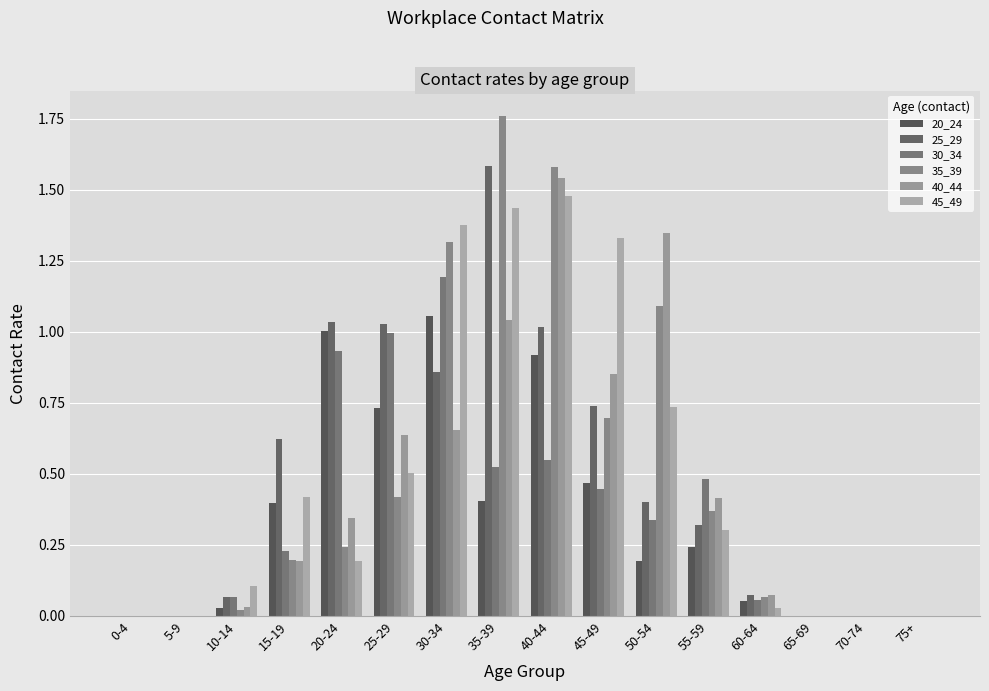

Which category has the highest value across all series?

35-39